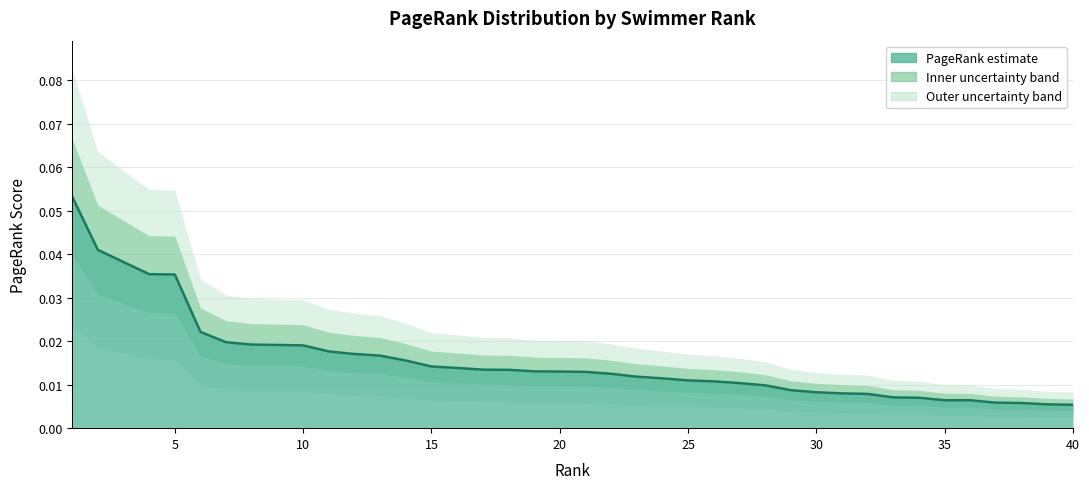

How many data points does each series have?

40